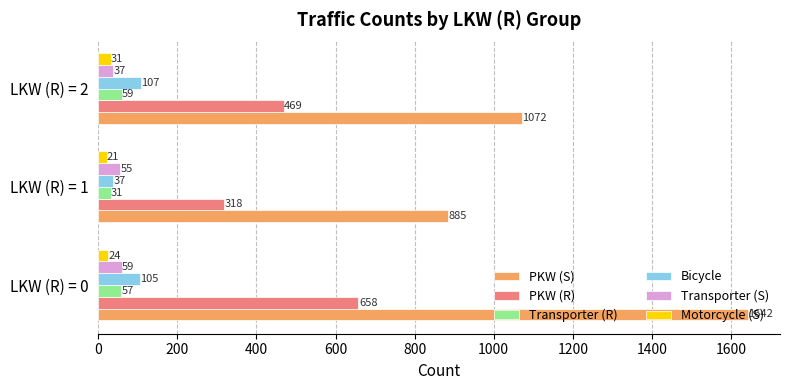

What is the smallest value displayed?

21